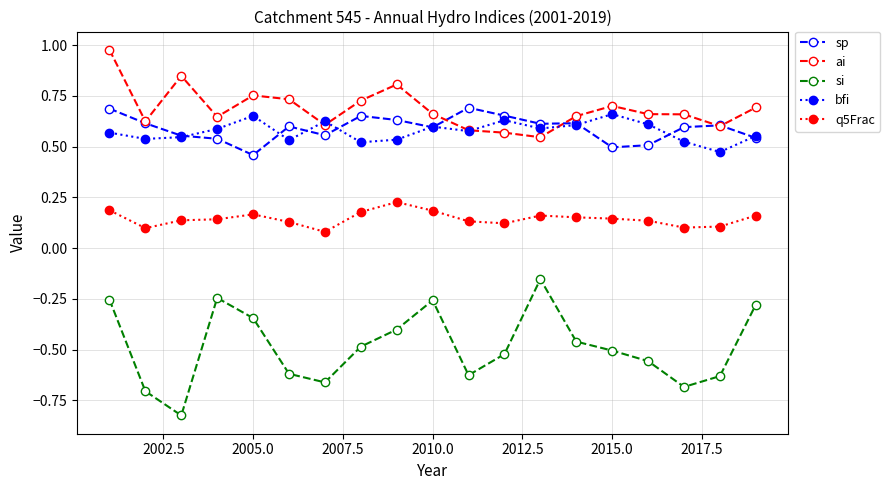

How many q5Frac values are between 0 and 1?

19